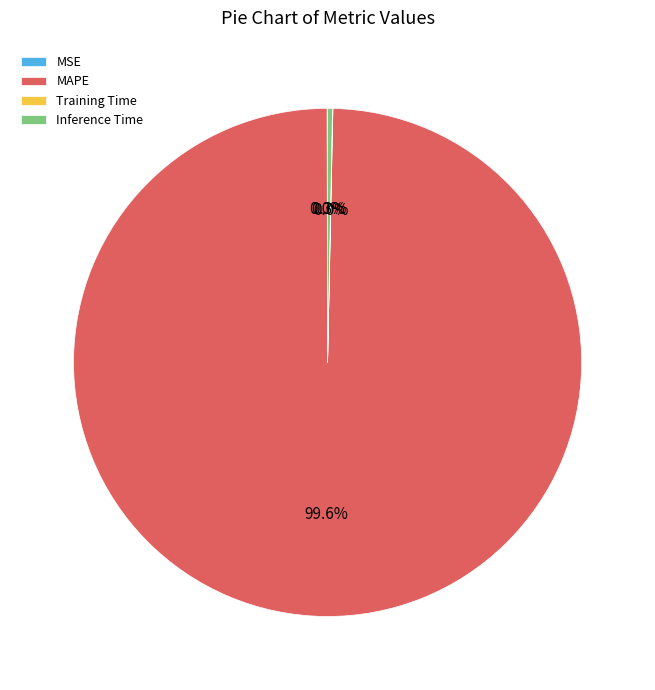

Is there any slice that represents more than half of the pie?

Yes